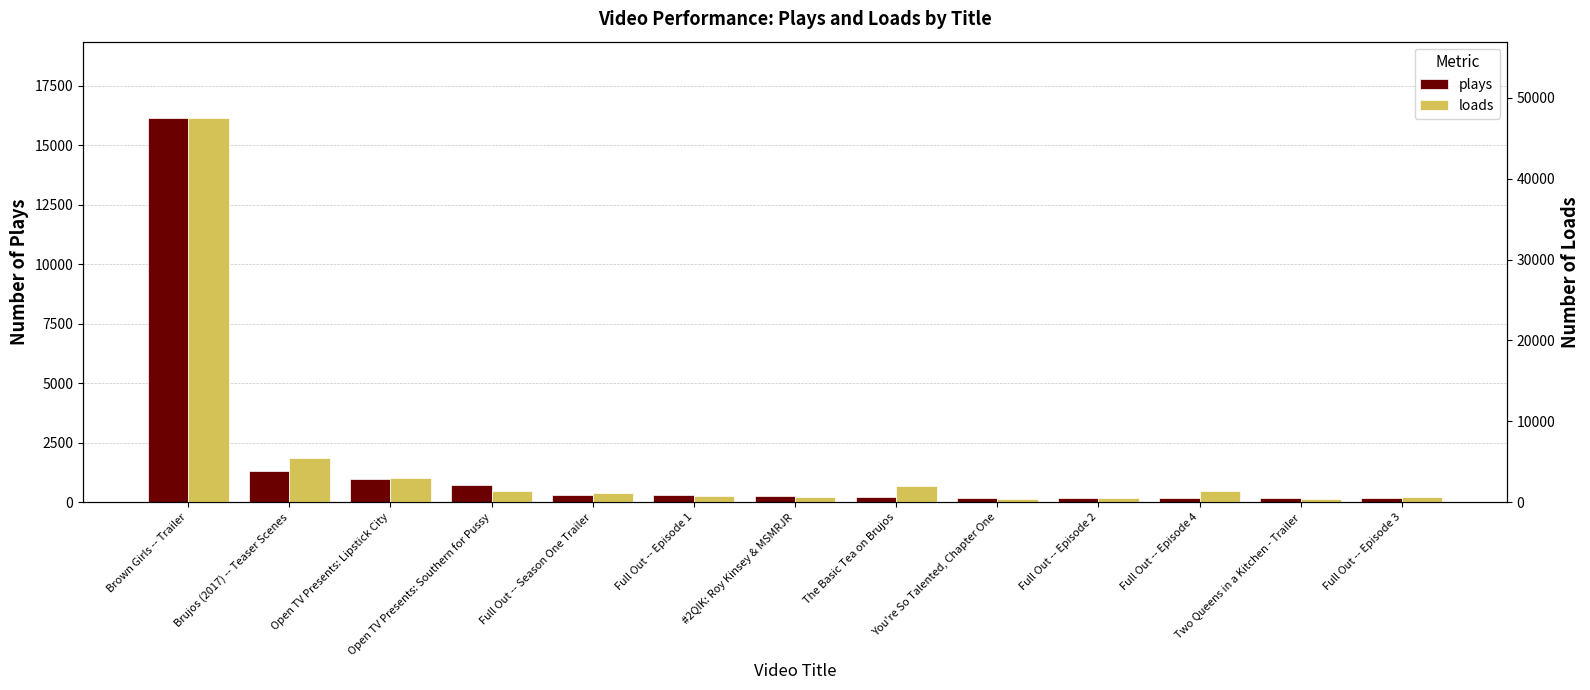

At which category is the sum across all series the highest?

Brown Girls -- Trailer